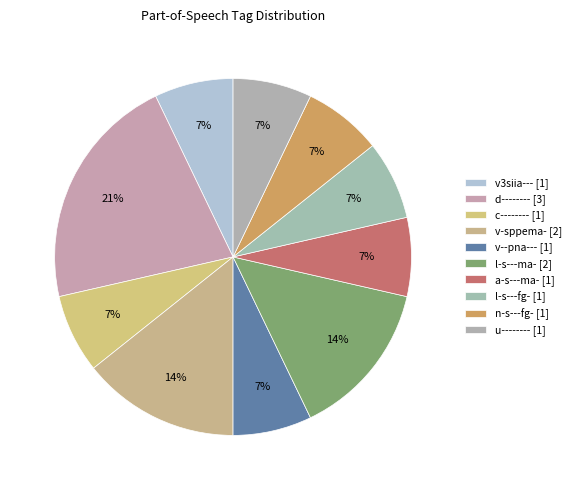

To the nearest percent, what is the difference between the largest and smallest slice percentages?

14%